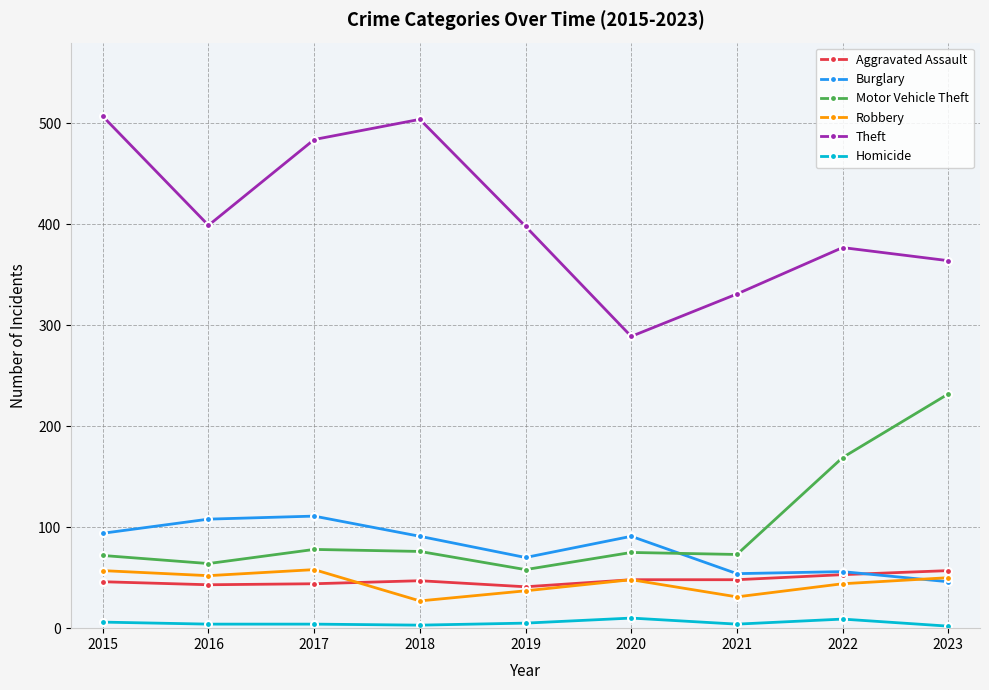

How many categories are shown in the chart?

9